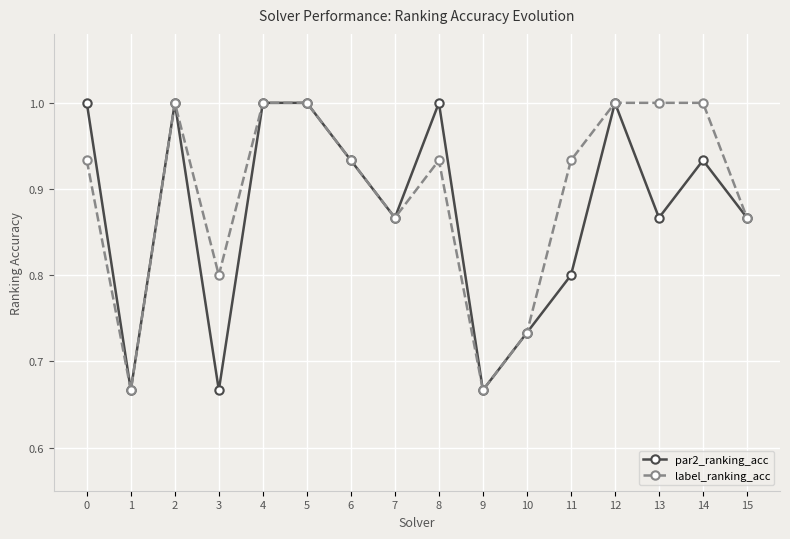

What is the highest value of the par2_ranking_acc series?

1.0